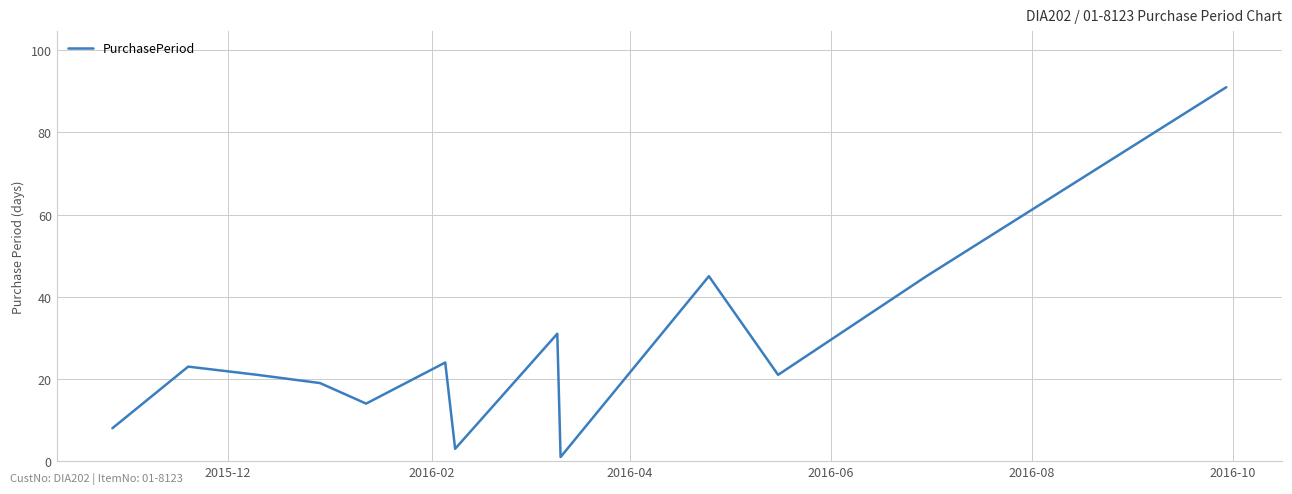

What is the difference between the maximum and minimum values?

90